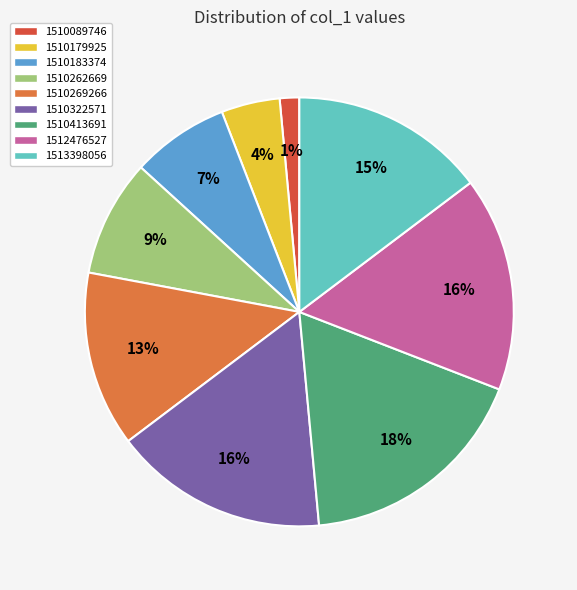

How many segments does this pie chart have?

9